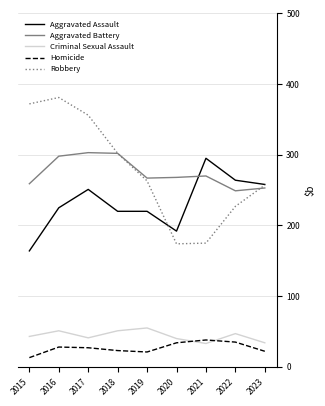

True or false: Aggravated Assault and Homicide intersect in this chart.

False